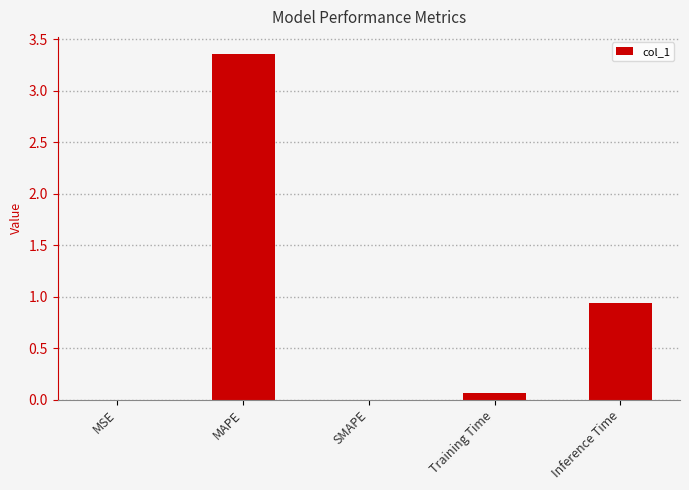

The chart shows a value of 0.0 at MSE. True or false?

True